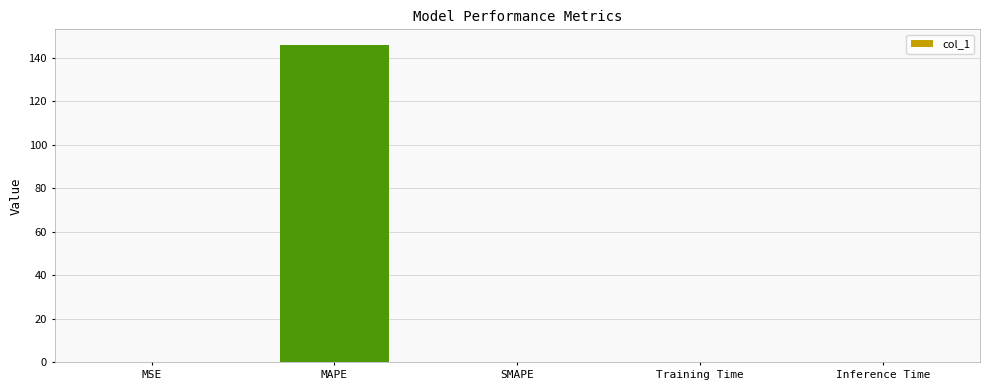

Which has a higher value, MAPE or MSE?

MAPE